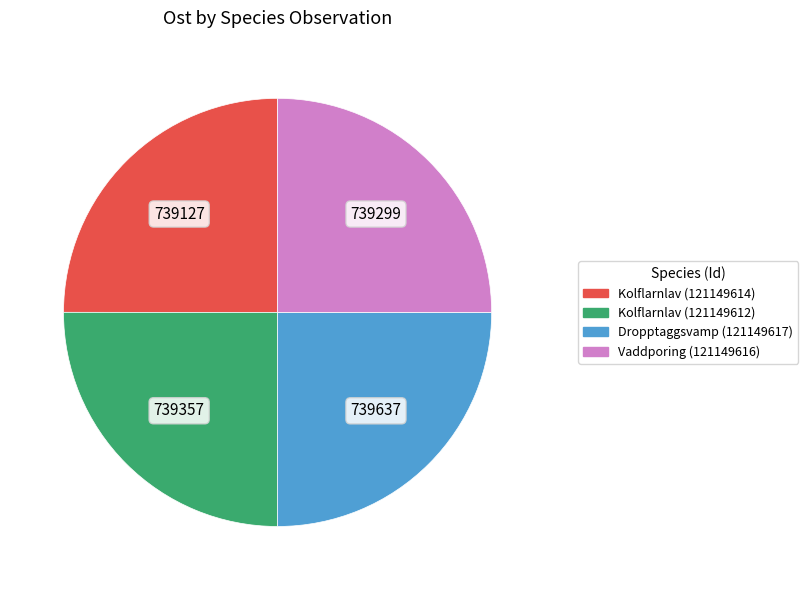

Approximately how many times larger is the value at Vaddporing (121149616) compared to Dropptaggsvamp (121149617)?

1.0